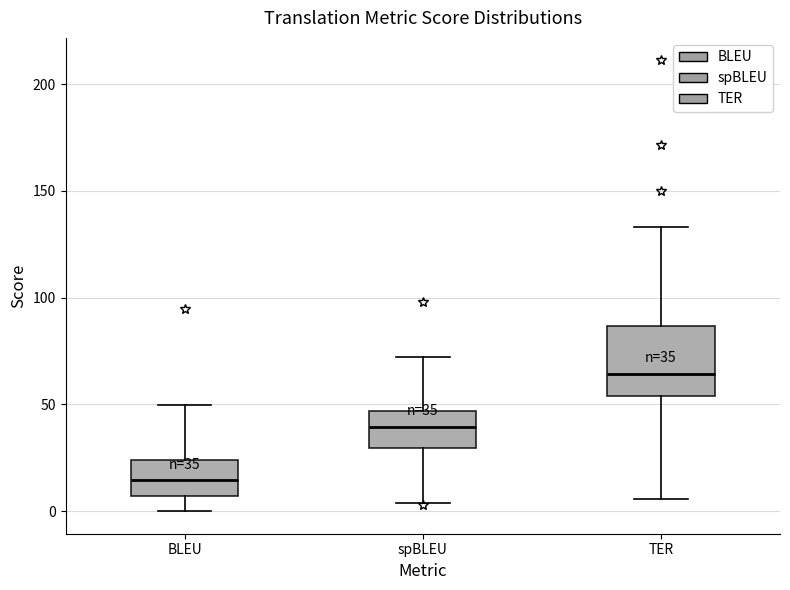

Which box has the lowest median line?

BLEU